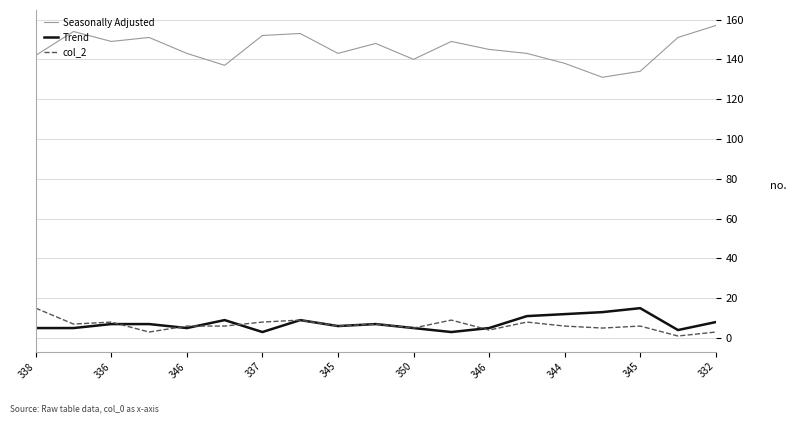

True or false: Trend and Seasonally Adjusted intersect in this chart.

False